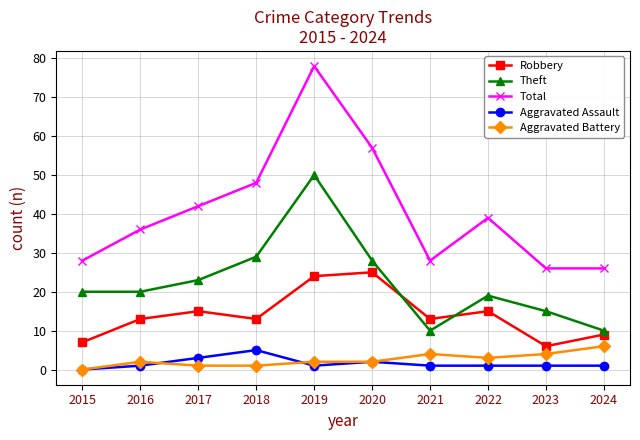

What are all the series names shown in the legend?

Robbery, Theft, Total, Aggravated Assault, Aggravated Battery